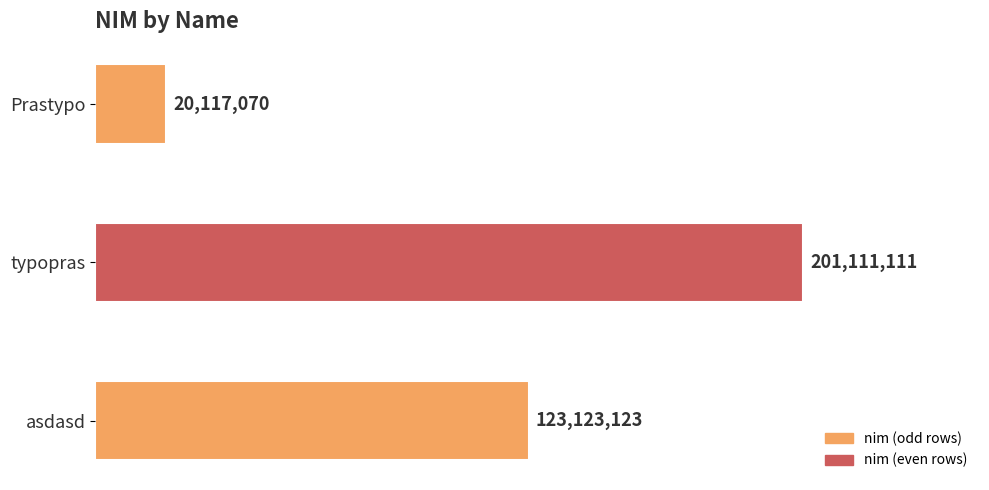

Are the bars horizontal?

Yes